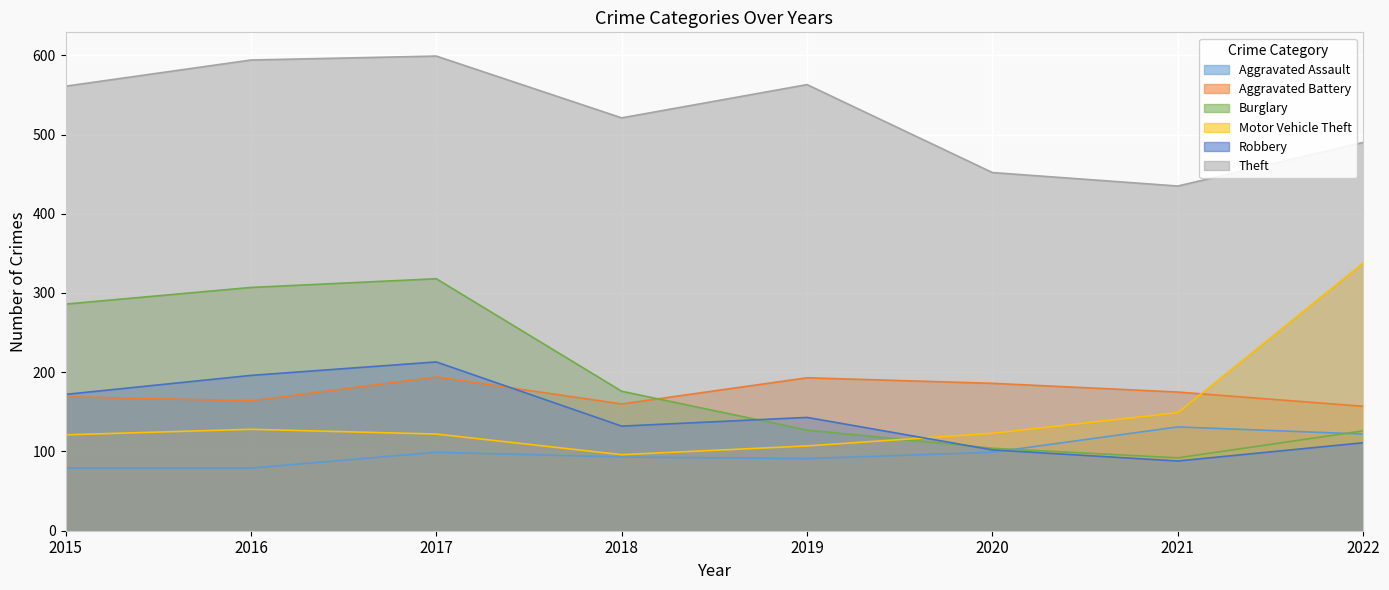

In Robbery, how many points are lower than both neighbors (excluding endpoints)?

2